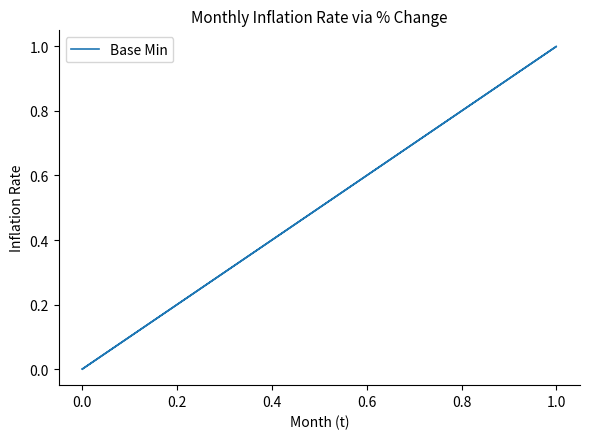

What is the difference between the maximum and second lowest values?

1